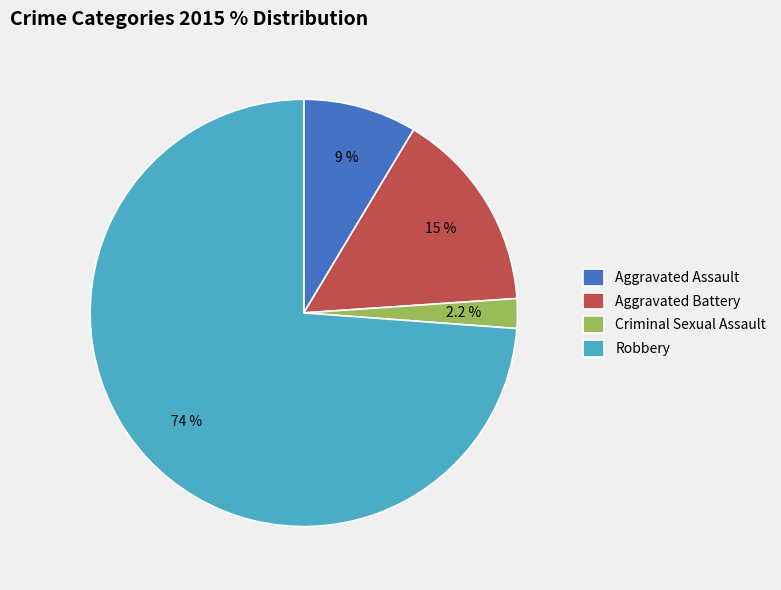

Which category has the smallest portion of the pie?

Criminal Sexual Assault